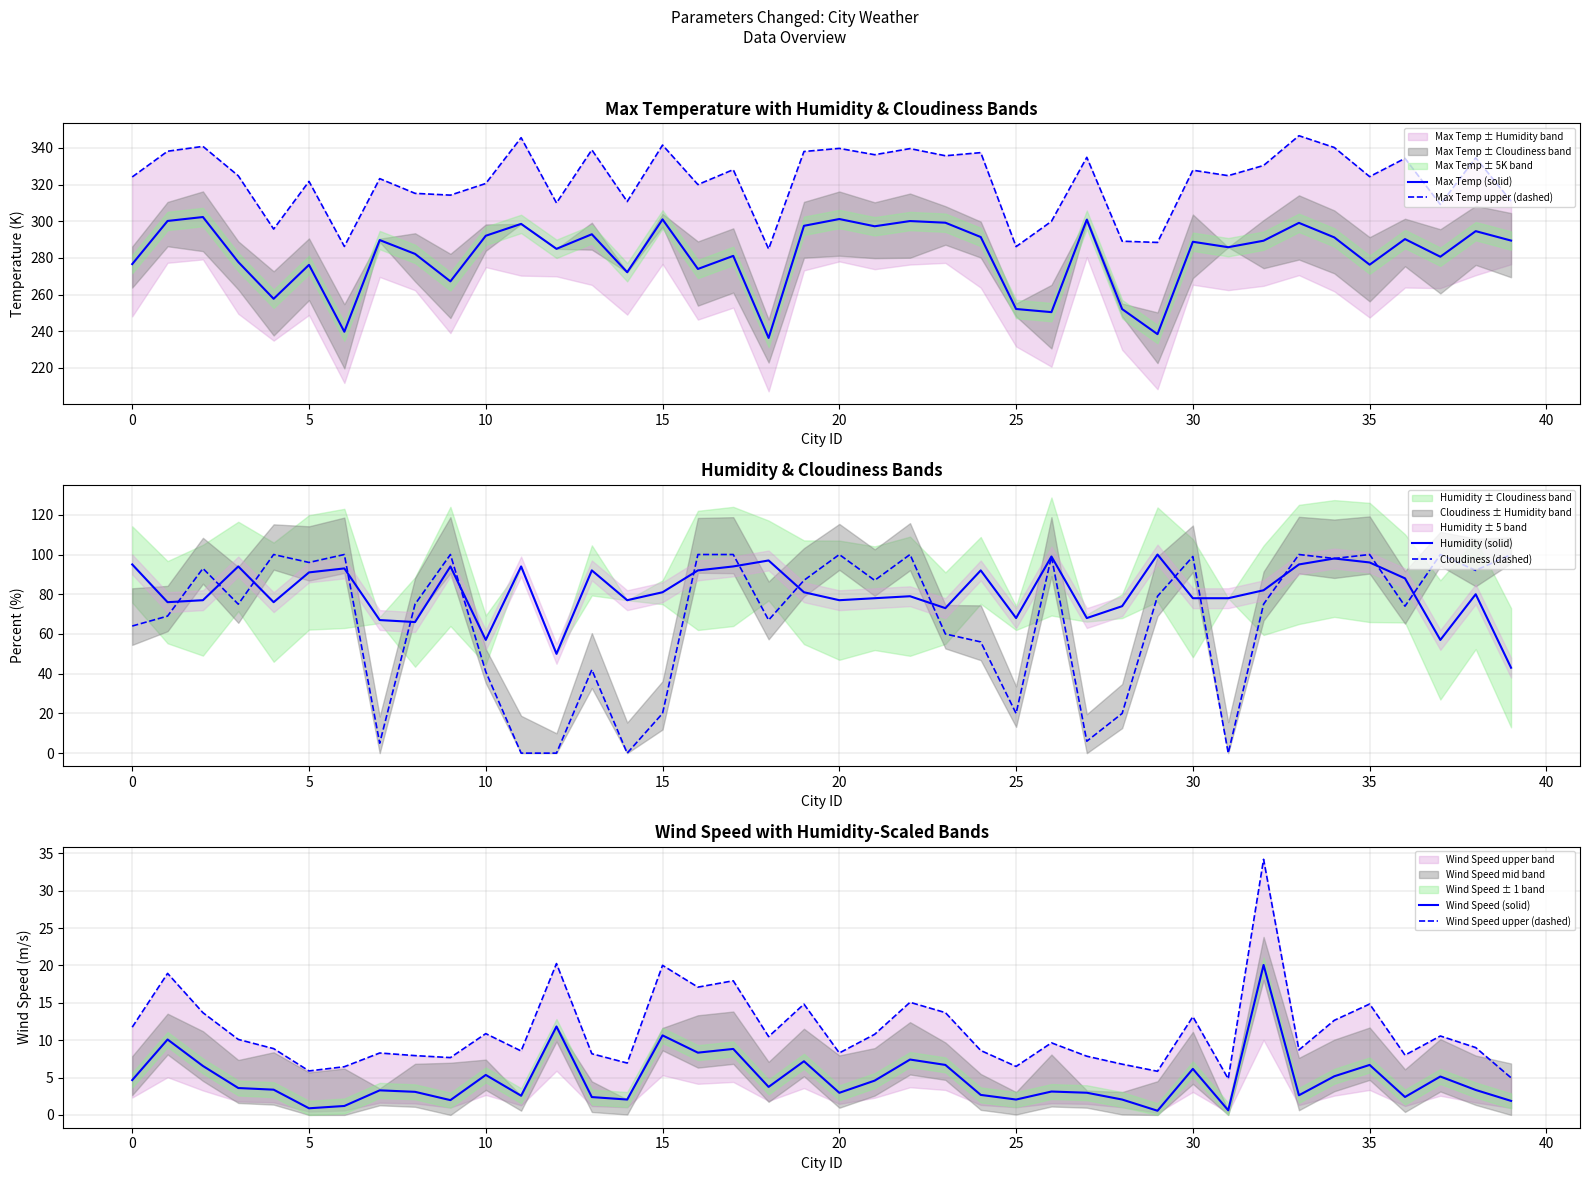

What is the label of the 14th point from the right?

26